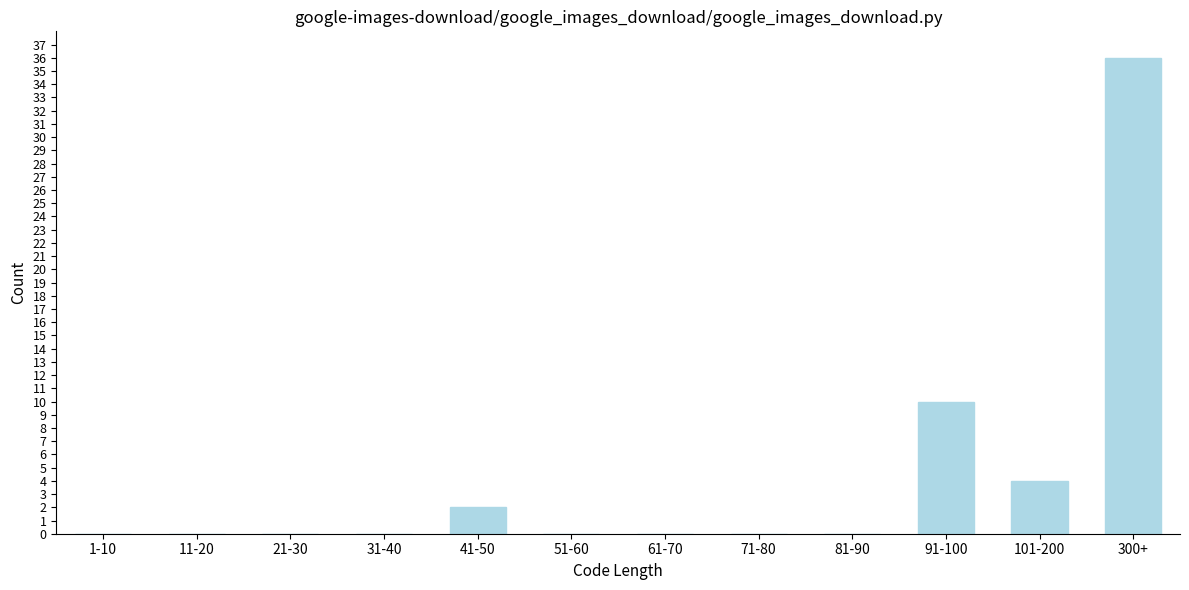

Reading right to left, what are all the values shown in this chart?

300+=36	101-200=4	91-100=10	81-90=0	71-80=0	61-70=0	51-60=0	41-50=2	31-40=0	21-30=0	11-20=0	1-10=0